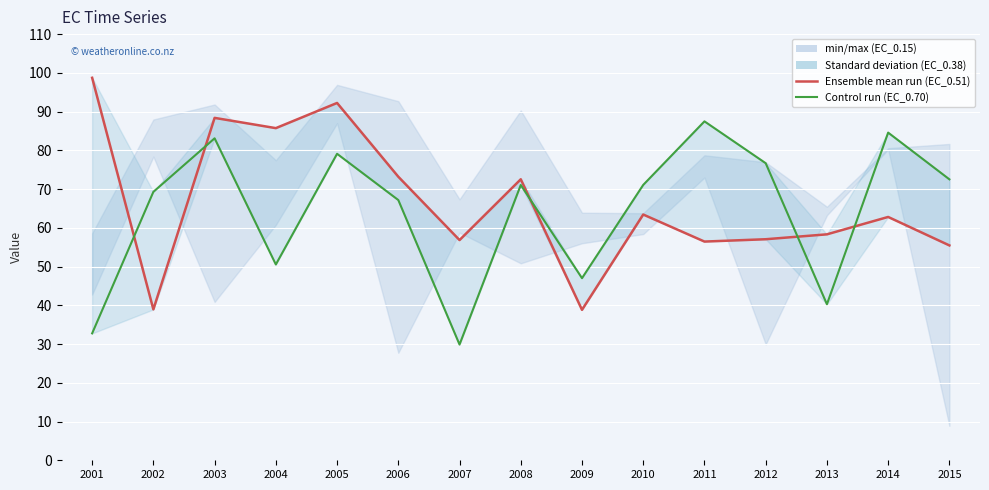

What is the approximate value of EC_0.70 at 2003?

83.1